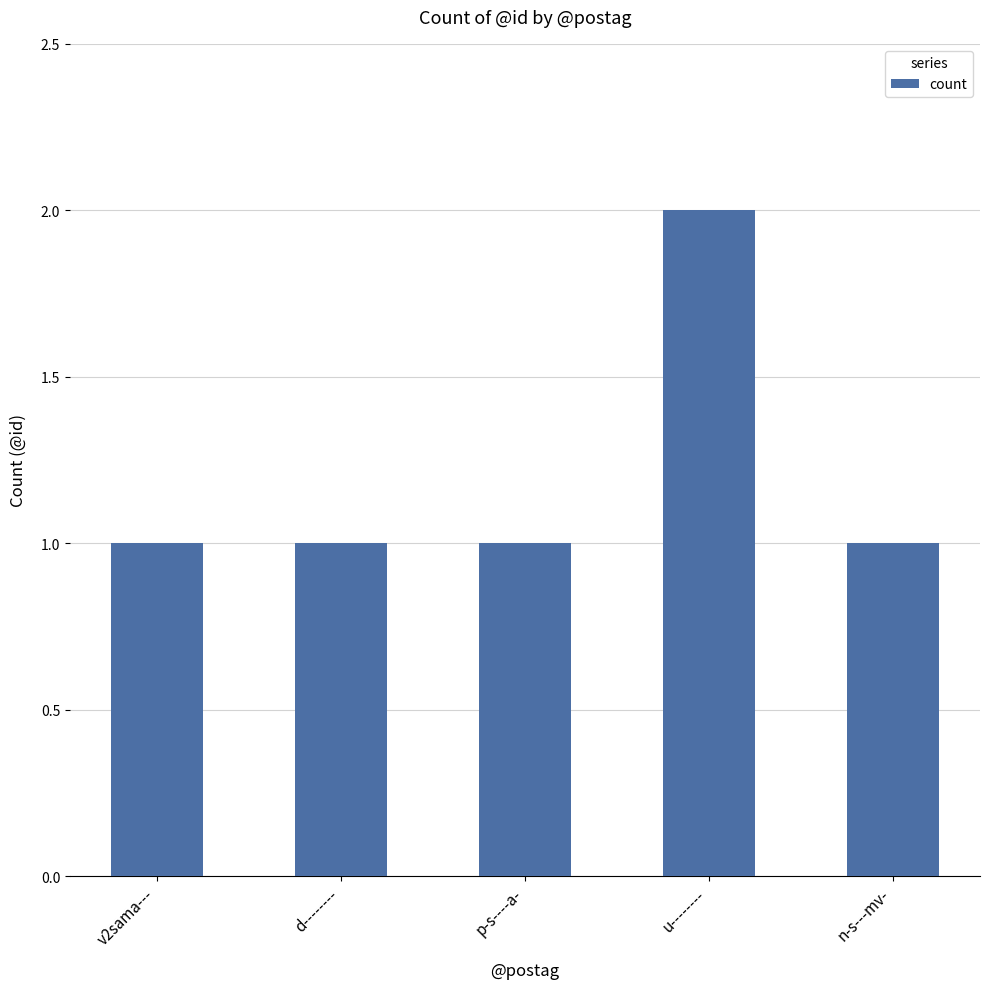

Between u-------- and d--------, which is larger?

u--------